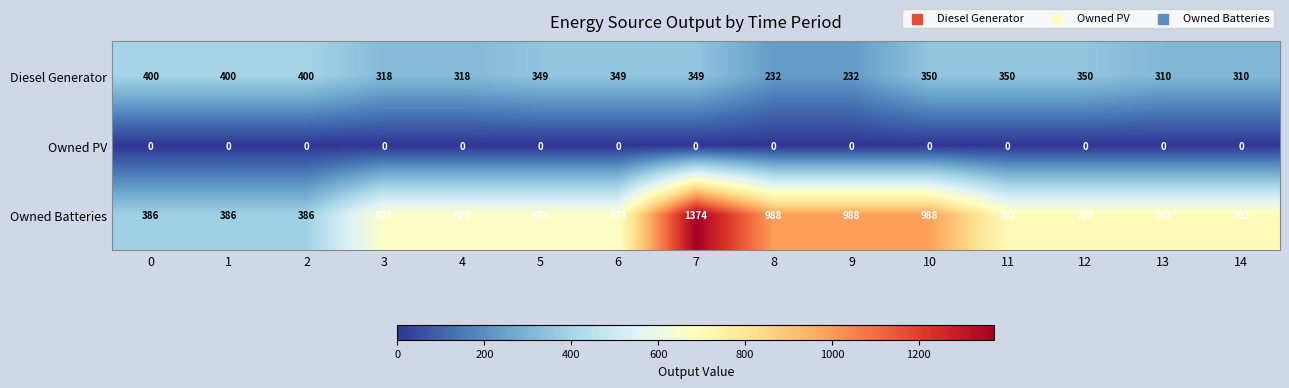

Rank the series by their maximum value, from lowest to highest.

Owned PV, Diesel Generator, Owned Batteries